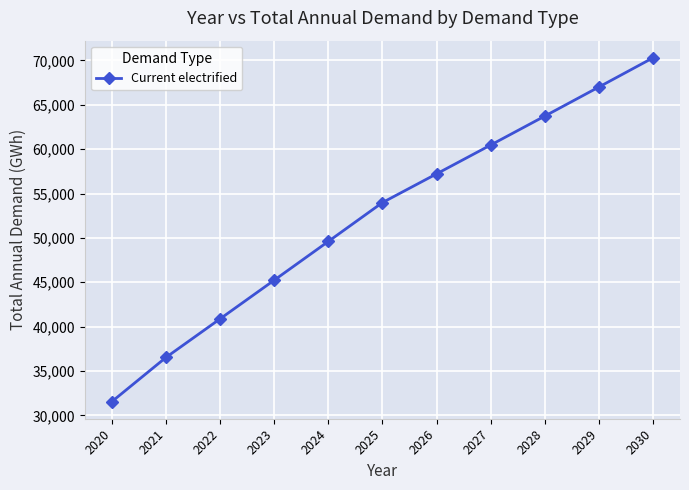

True or false: the data shows 63727.1 at 2028.

True